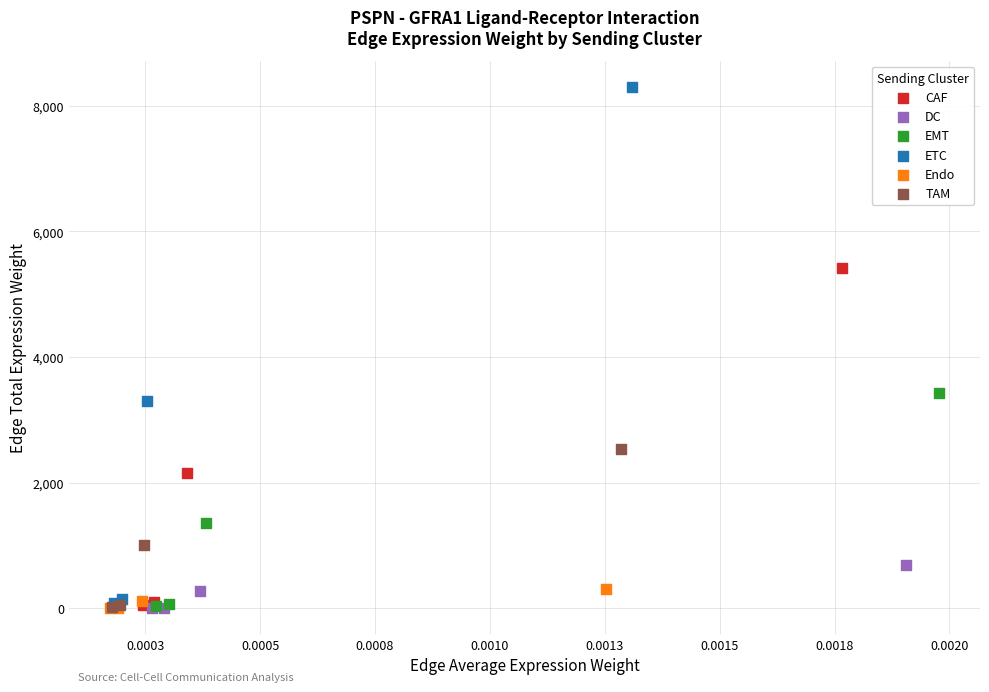

Which series has the widest spread of Y values?

ETC